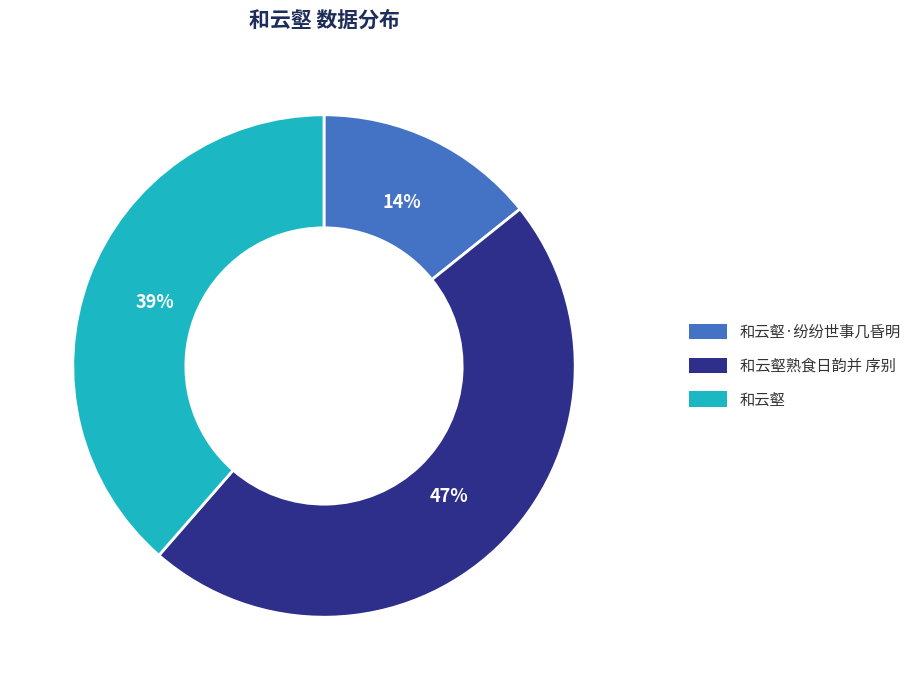

Count the number of slices in the pie.

3